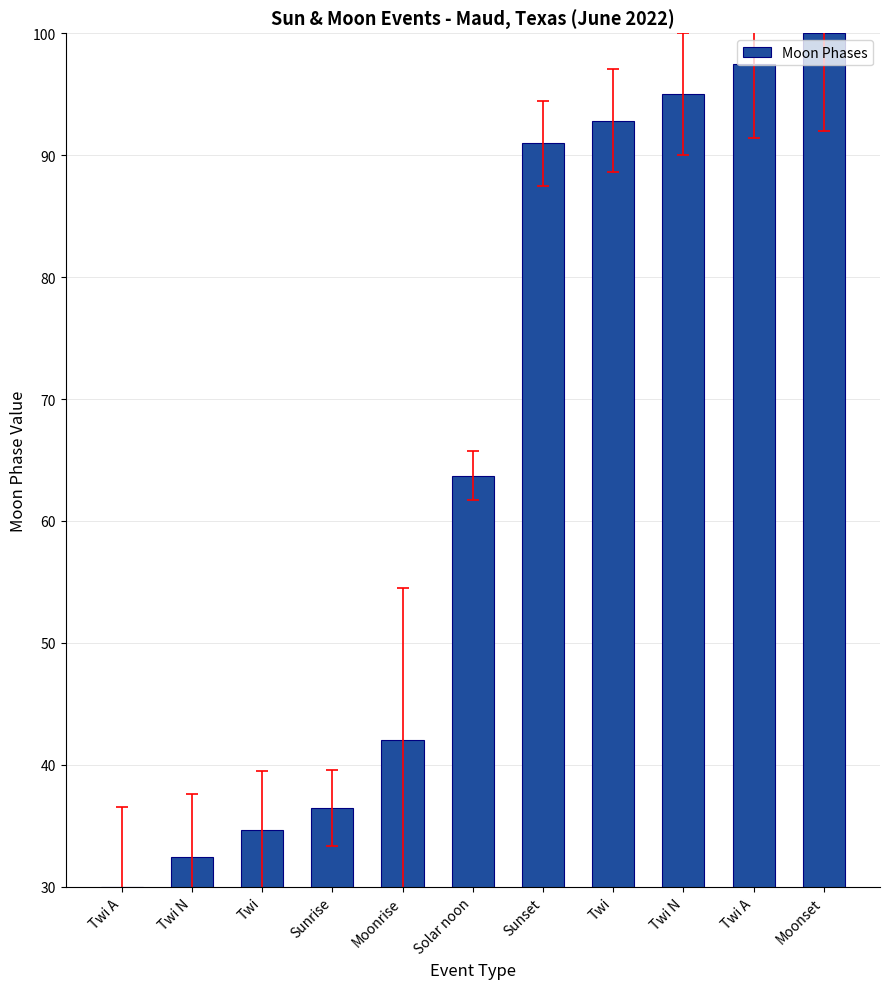

How many data points are above 63?

6